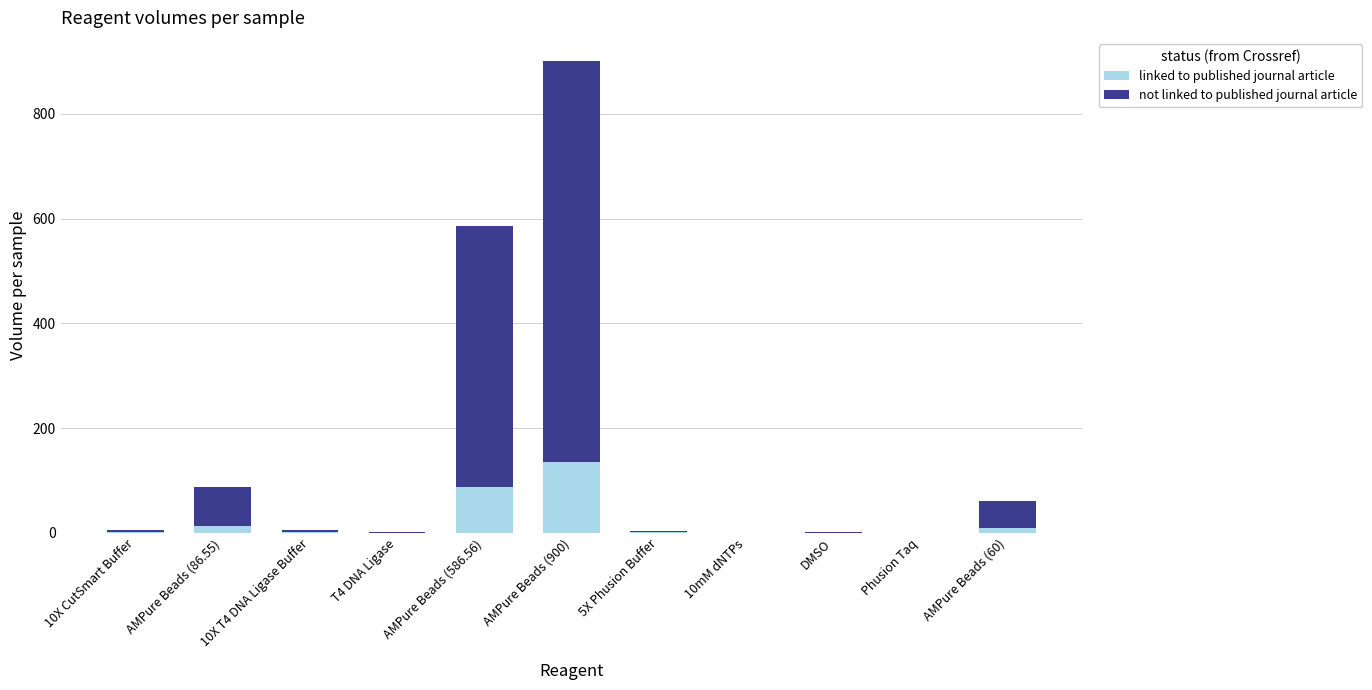

What is the sum of all linked to published journal article values?

247.8